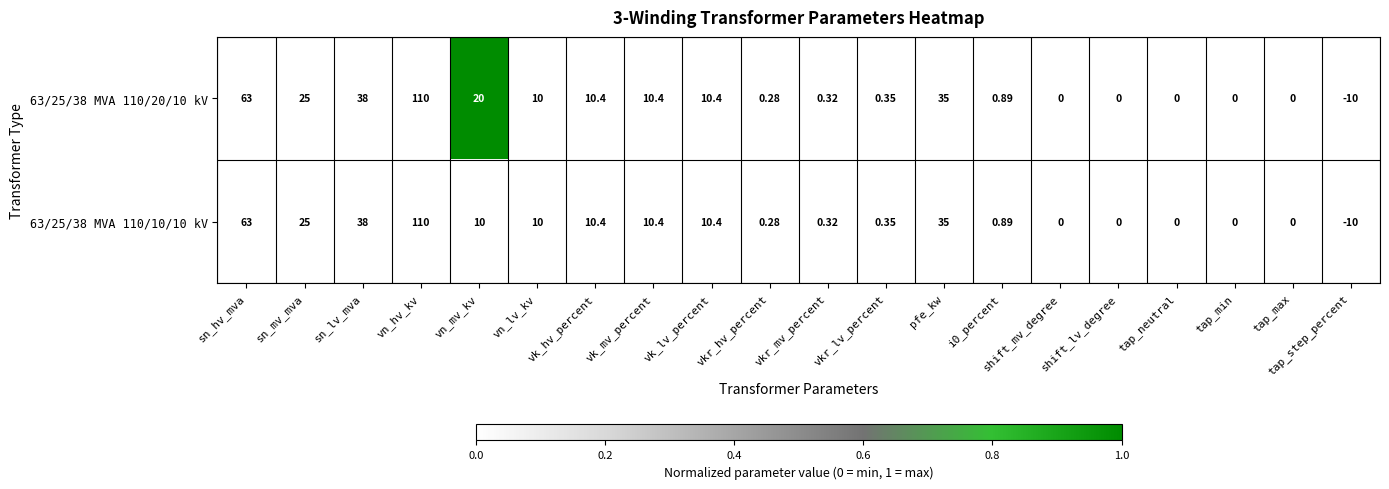

At which category is the sum across all series the highest?

vn_hv_kv